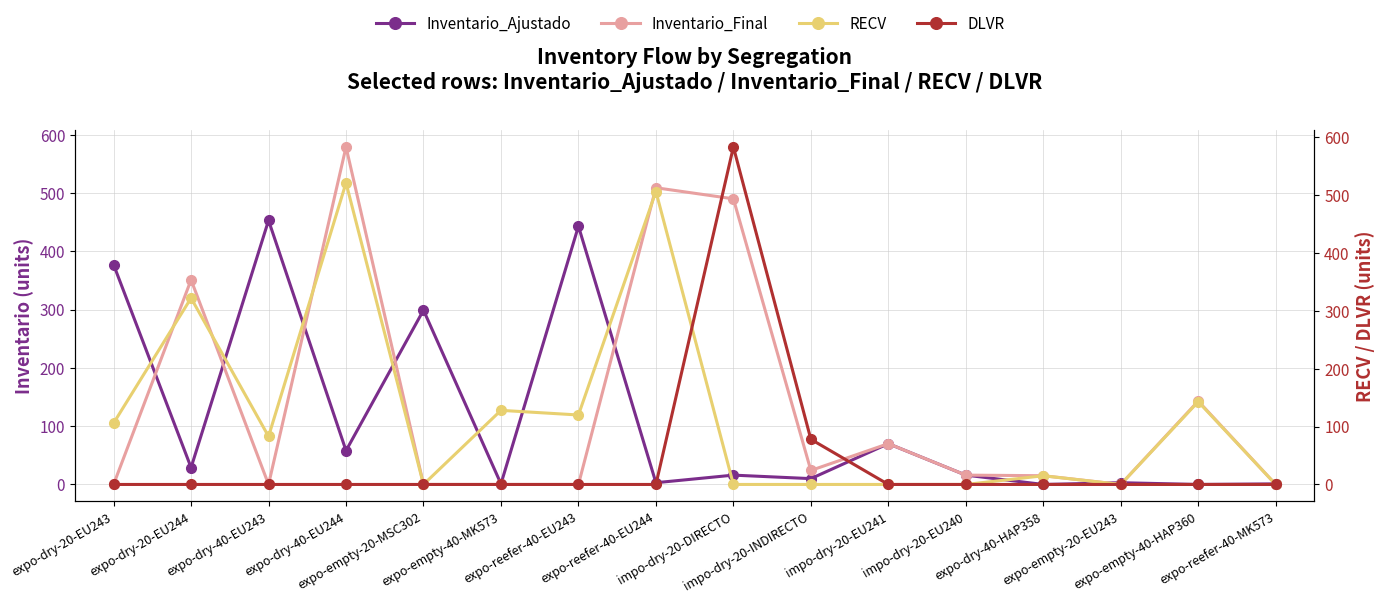

Rank the series at impo-dry-20-DIRECTO from lowest to highest value.

RECV, Inventario_Ajustado, Inventario_Final, DLVR